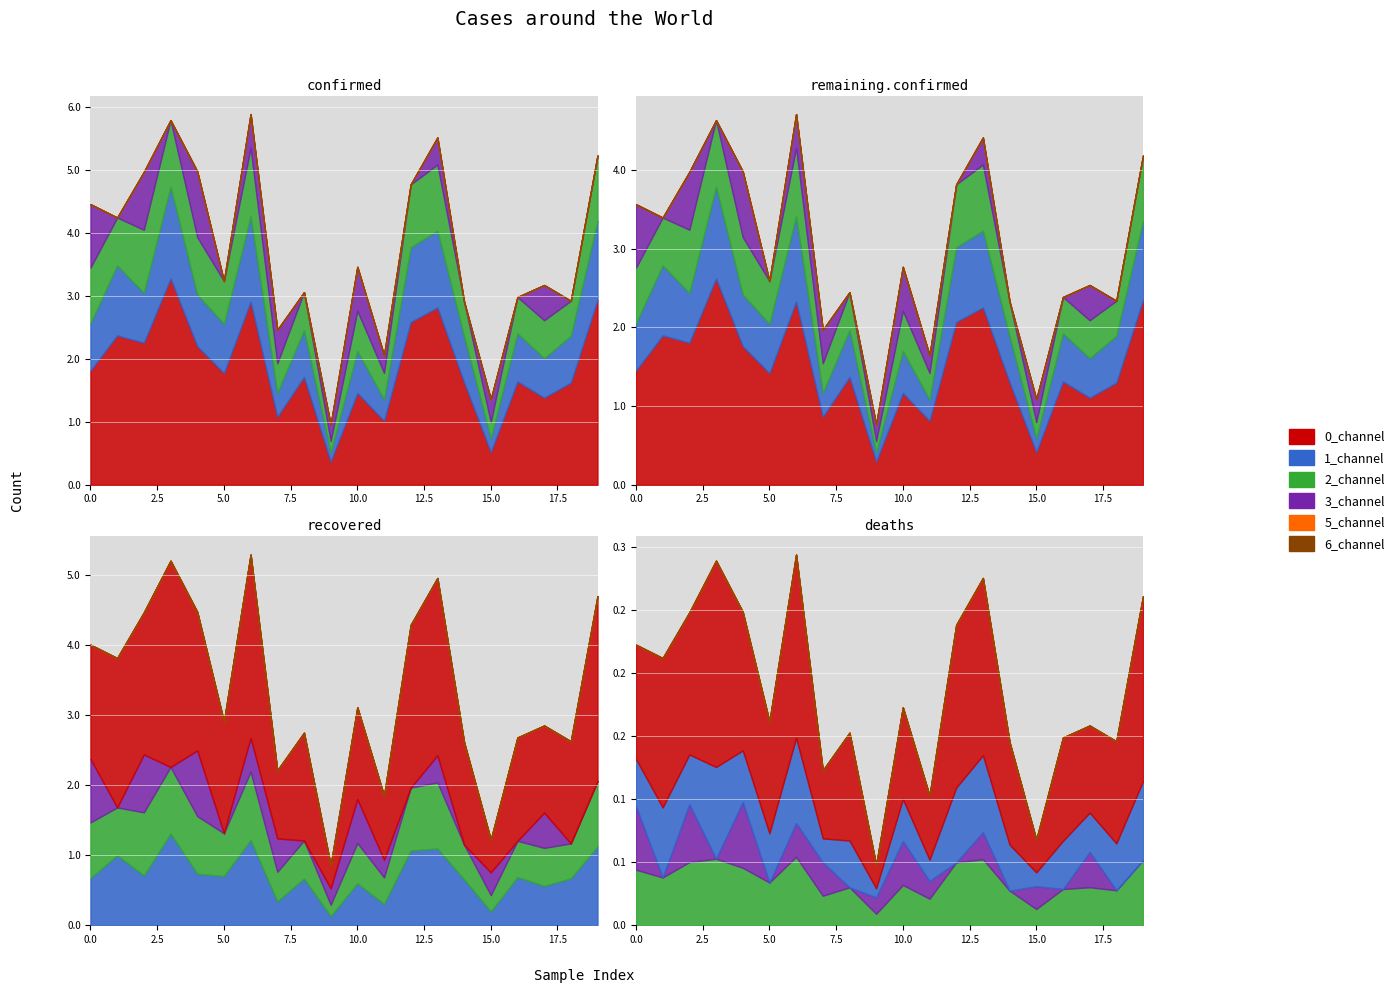

True or false: 0_channel has a value of 1.5 at 10.

True